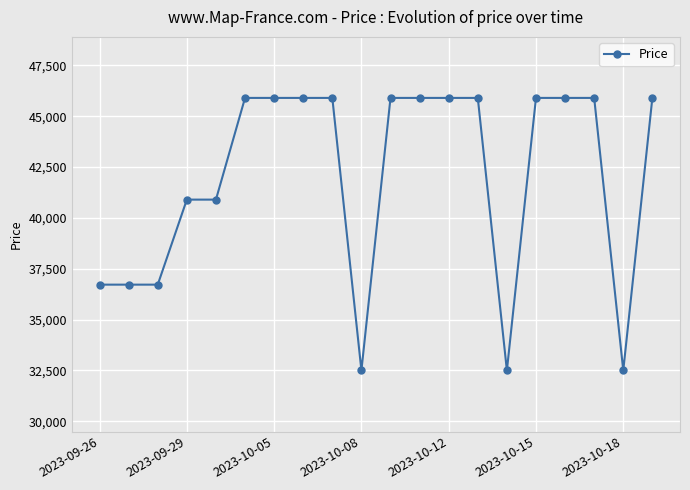

What is the minimum value shown in the chart?

32500